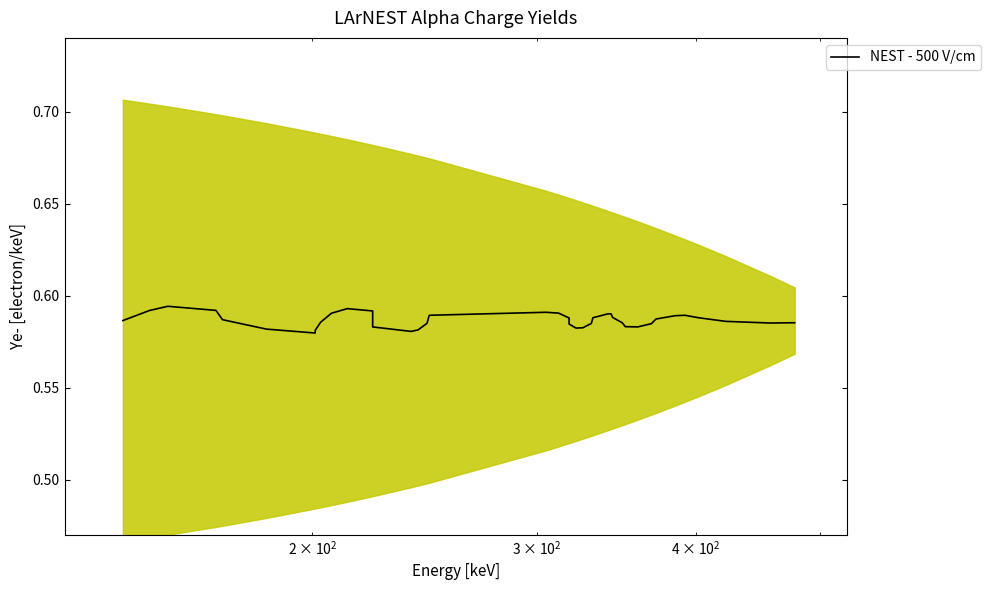

How many interior local valleys (lower than both neighbors) does the data have?

5